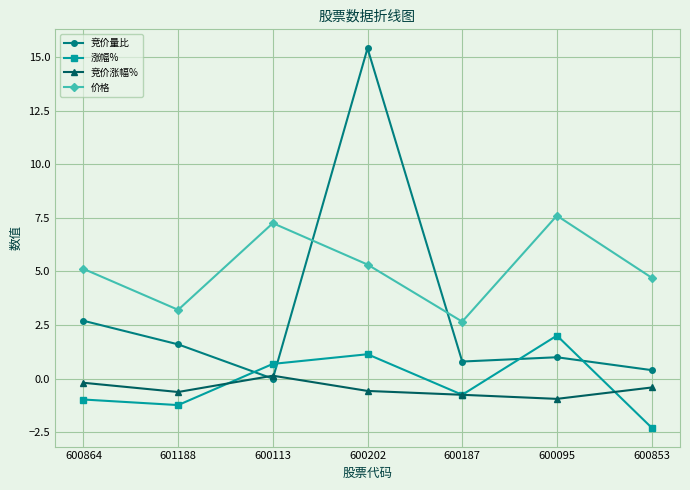

What is the value of the 涨幅% point at the 6th from the left?

2.0